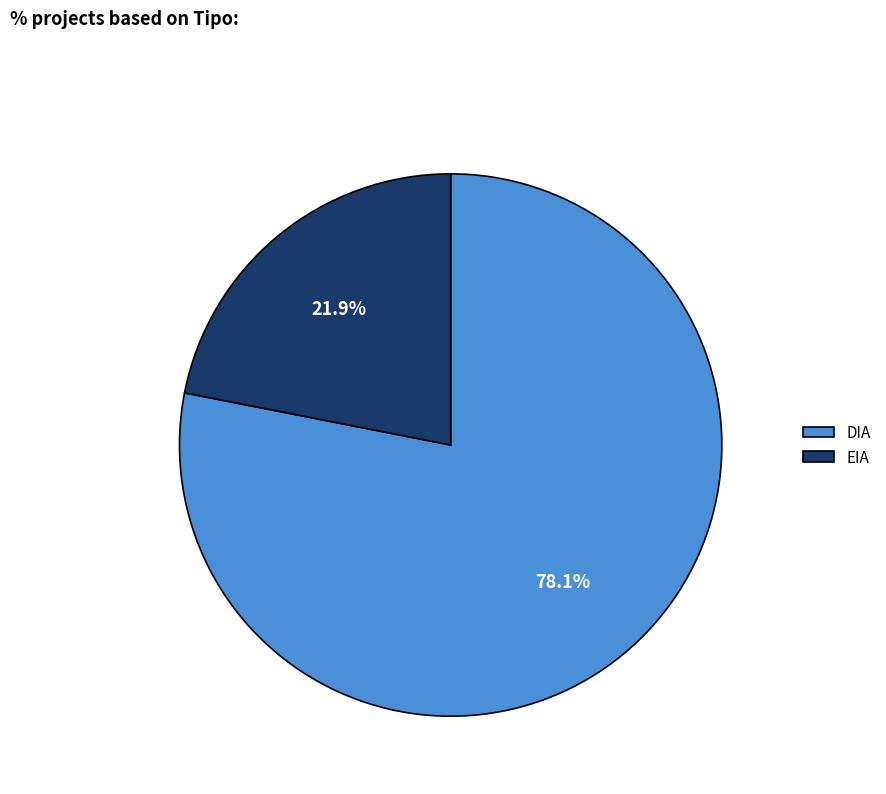

What is the ratio of the value at EIA to the value at DIA?

0.3